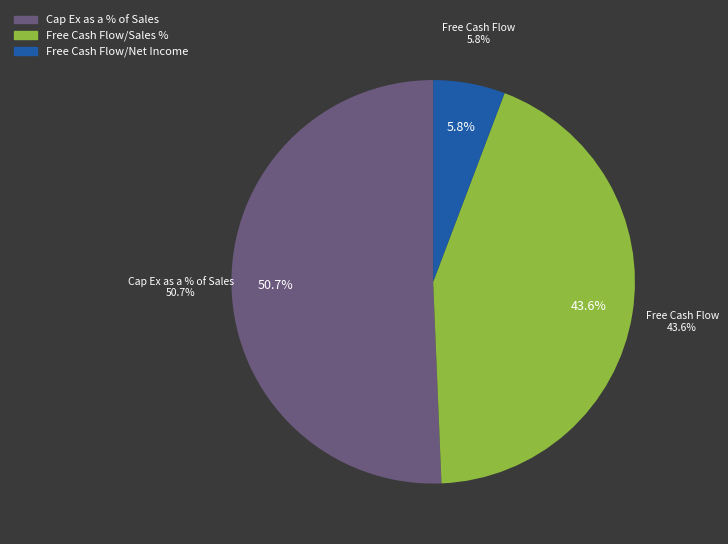

True or false: Free Cash Flow/Sales % accounts for 44% of the total.

True